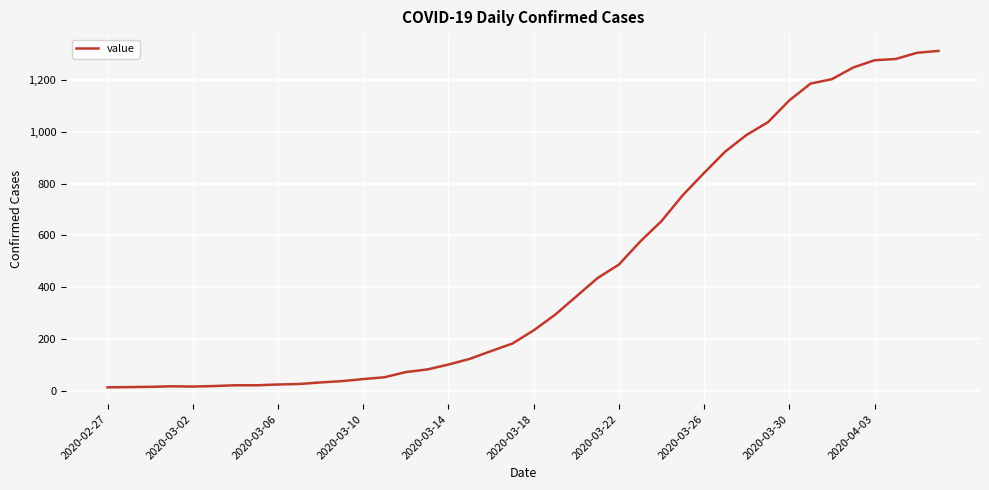

What is the difference between the maximum and minimum values?

1299